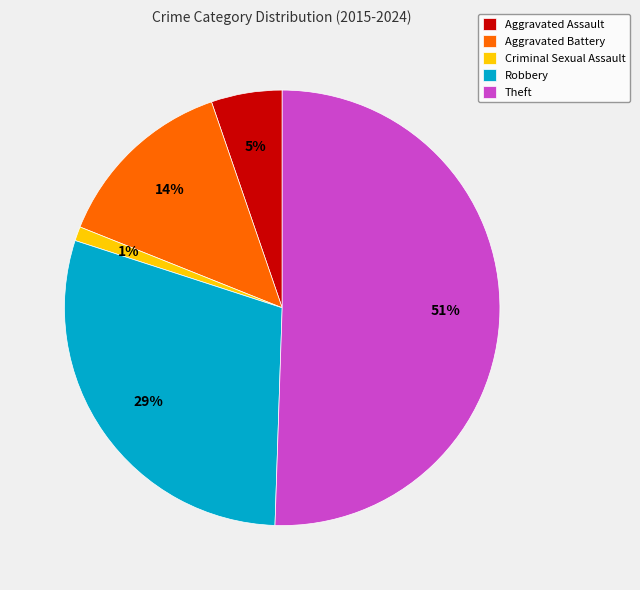

What percentage is the Aggravated Assault slice, to the nearest percent?

5%